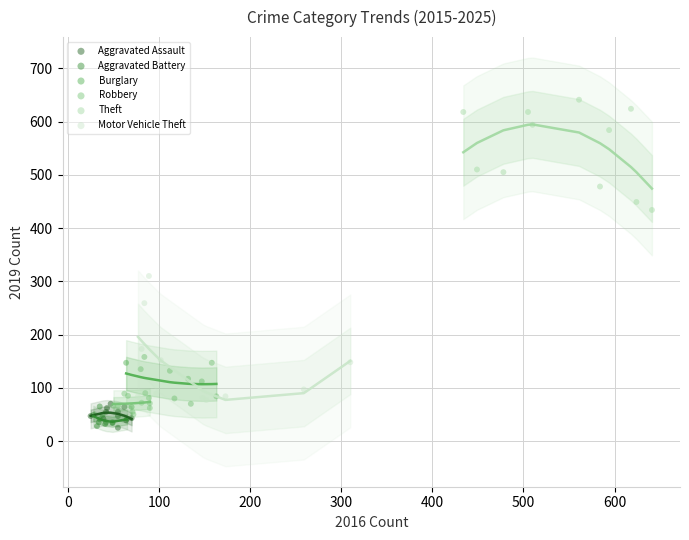

Which series contains the highest Y value?

Theft